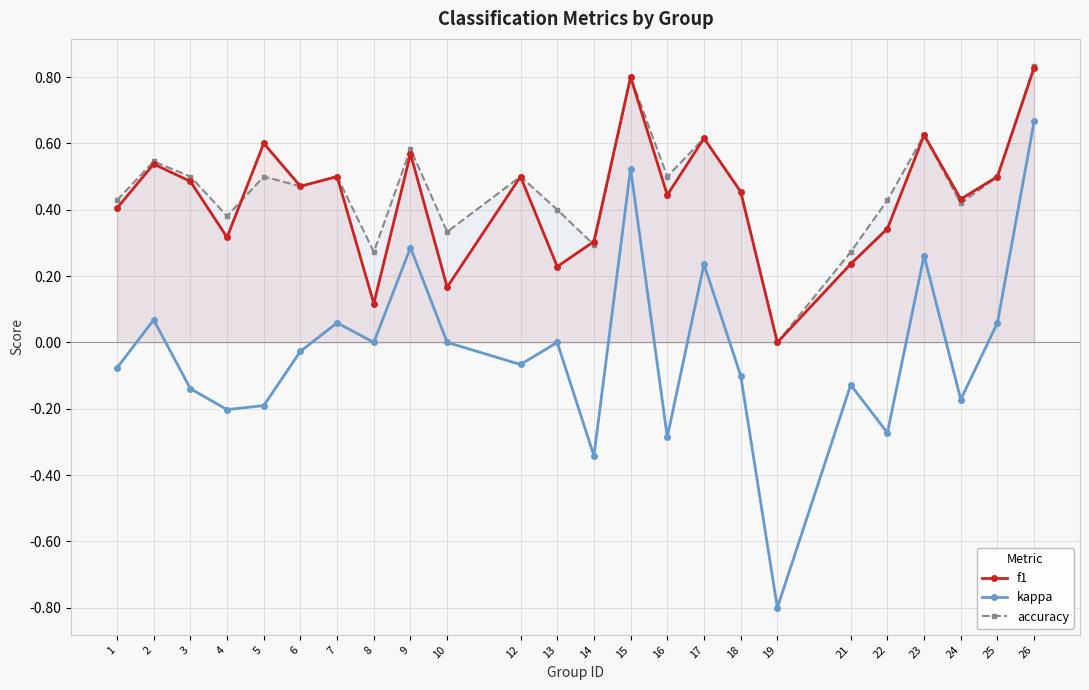

Does the chart have visible grid lines?

Yes